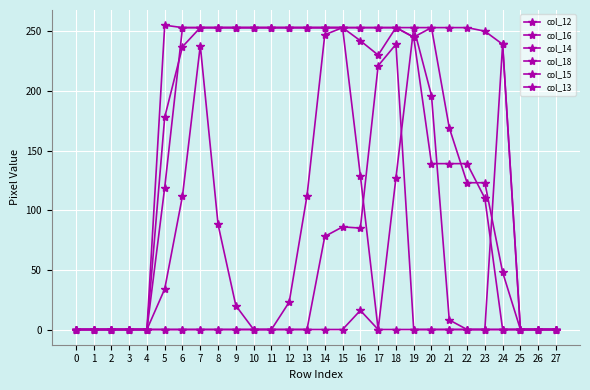

Reading left to right, transcribe all the data shown in this chart.

col_12: 0=0	1=0	2=0	3=0	4=0	5=0	6=0	7=0	8=0	9=0	10=0	11=0	12=0	13=0	14=78	15=86	16=85	17=221	18=239	19=0	20=0	21=0	22=0	23=0	24=239	25=0	26=0	27=0
col_16: 0=0	1=0	2=0	3=0	4=0	5=178	6=237	7=253	8=253	9=253	10=253	11=253	12=253	13=253	14=253	15=253	16=242	17=230	18=253	19=245	20=253	21=253	22=253	23=250	24=239	25=0	26=0	27=0
col_14: 0=0	1=0	2=0	3=0	4=0	5=119	6=253	7=253	8=253	9=253	10=253	11=253	12=253	13=253	14=253	15=253	16=253	17=253	18=253	19=253	20=253	21=169	22=123	23=123	24=48	25=0	26=0	27=0
col_18: 0=0	1=0	2=0	3=0	4=0	5=34	6=112	7=238	8=88	9=20	10=0	11=0	12=0	13=0	14=0	15=0	16=16	17=0	18=0	19=0	20=0	21=0	22=0	23=0	24=0	25=0	26=0	27=0
col_15: 0=0	1=0	2=0	3=0	4=0	5=255	6=253	7=253	8=253	9=253	10=253	11=253	12=253	13=253	14=253	15=253	16=129	17=0	18=127	19=253	20=196	21=8	22=0	23=0	24=0	25=0	26=0	27=0
col_13: 0=0	1=0	2=0	3=0	4=0	5=0	6=0	7=0	8=0	9=0	10=0	11=0	12=23	13=112	14=247	15=253	16=253	17=253	18=253	19=245	20=139	21=139	22=139	23=110	24=0	25=0	26=0	27=0